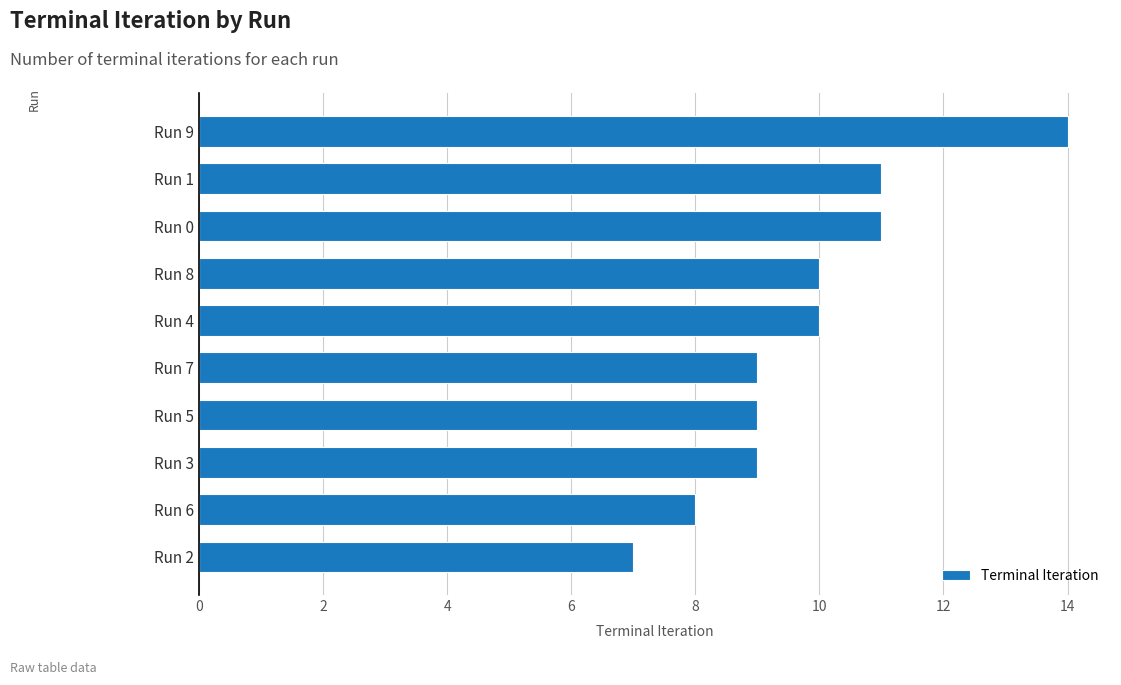

Are the bars horizontal?

Yes